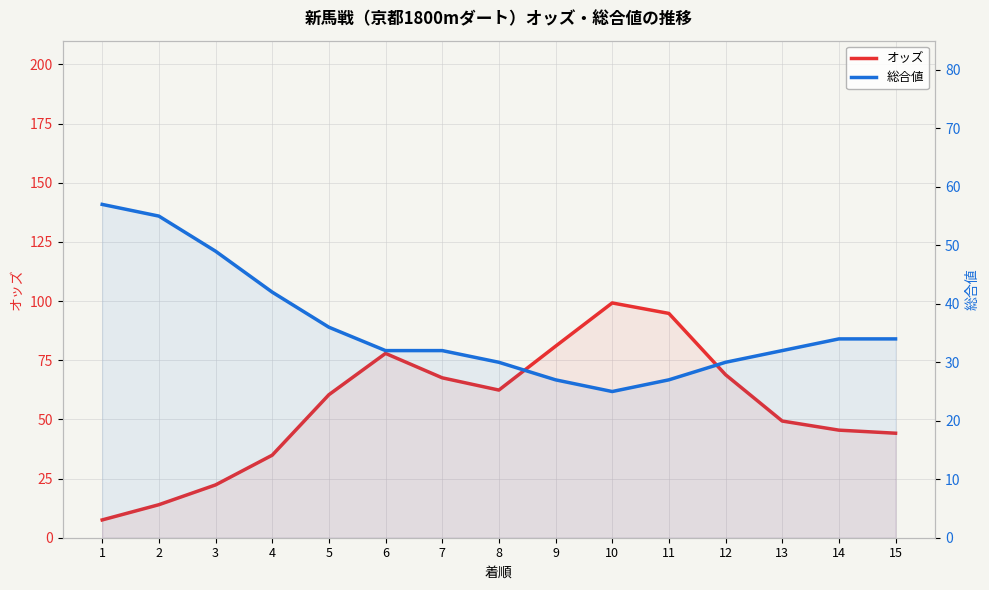

What is the value of the 総合値 point at the 6th from the left?

32.0